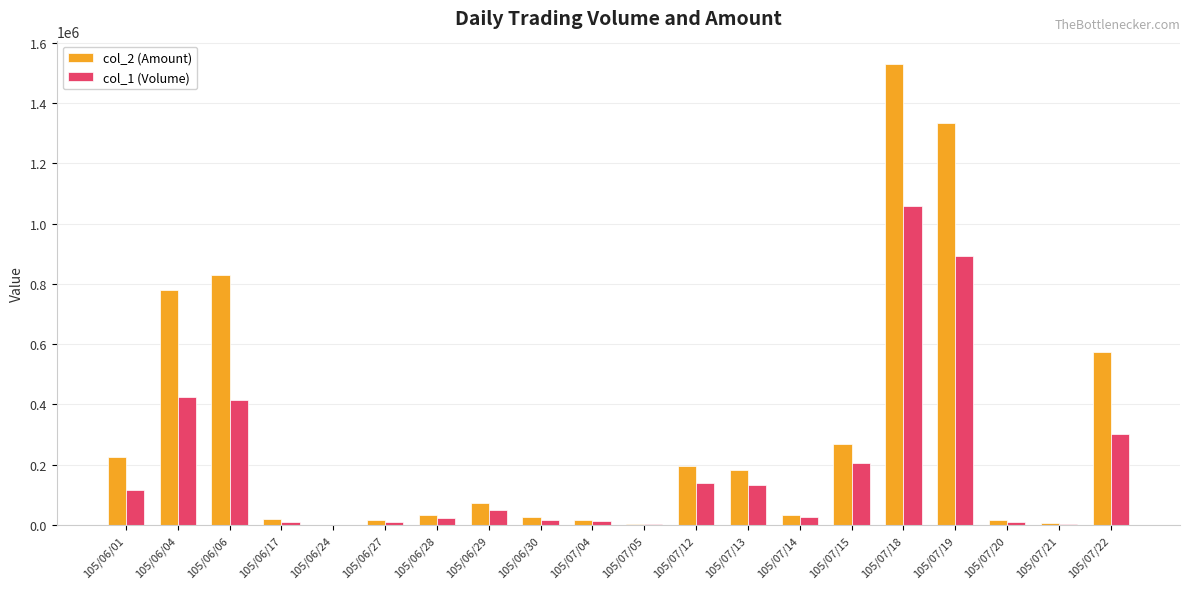

Which series has the largest total across all categories?

col_2 (Amount)